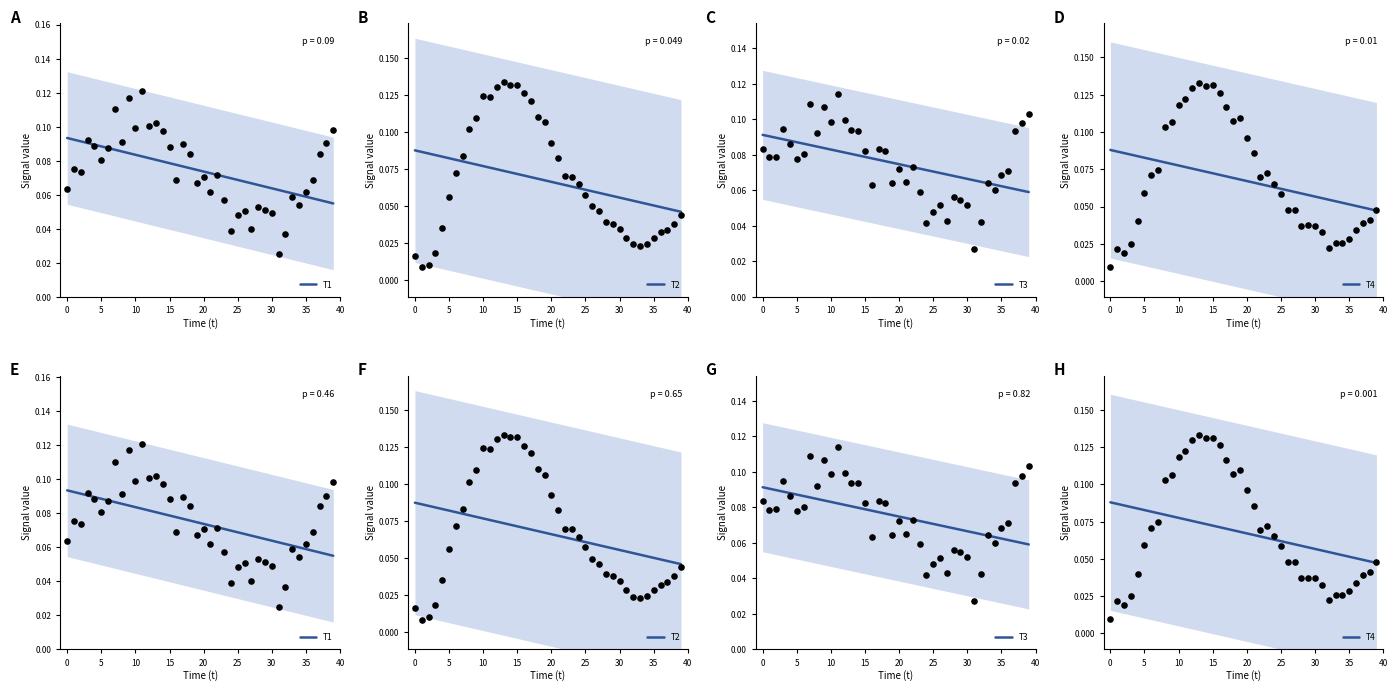

At how many categories does at least one series exceed 0?

40